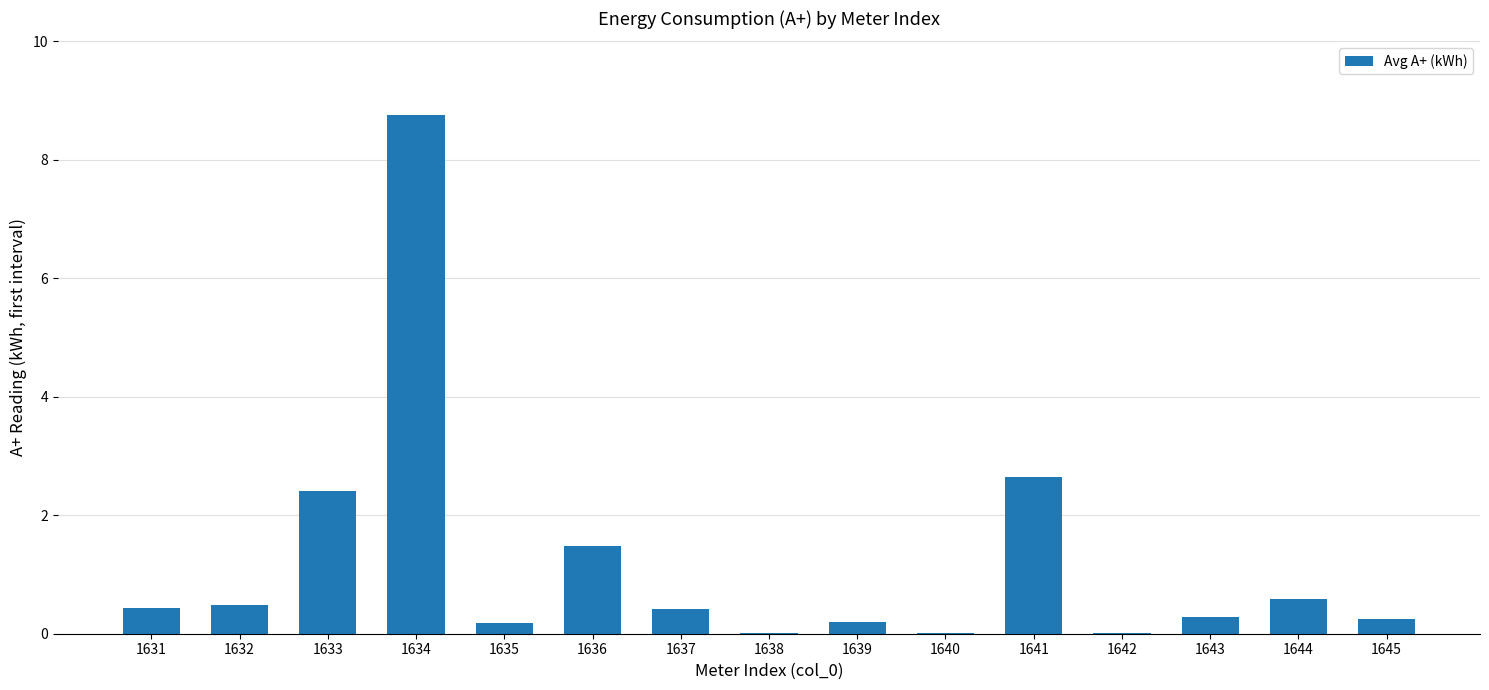

What is the sum of all values?

18.2